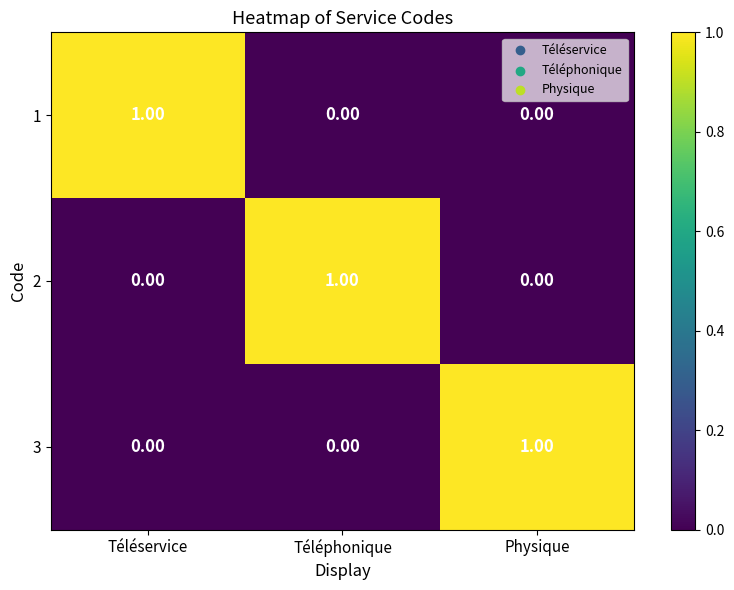

At how many categories does at least one series exceed 0?

3